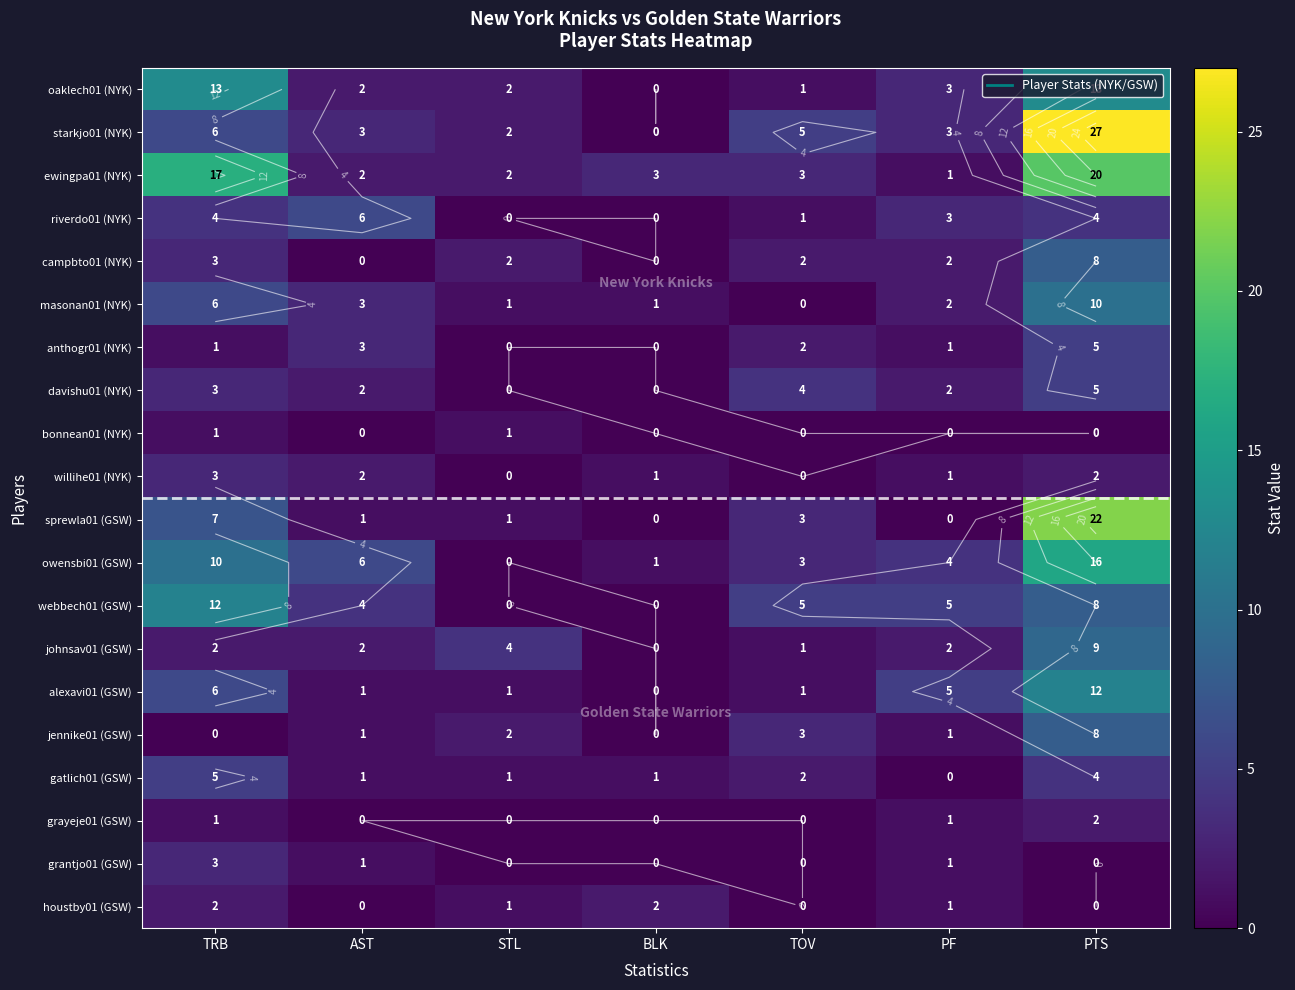

Count the number of data series in this chart.

20